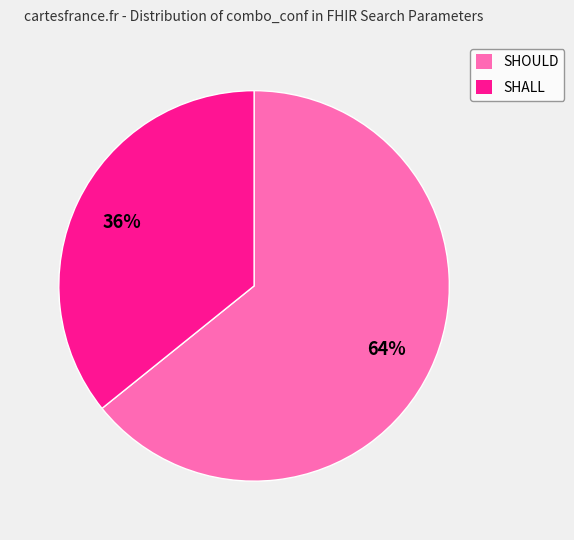

Do SHOULD and SHALL together represent more than half of the pie?

Yes